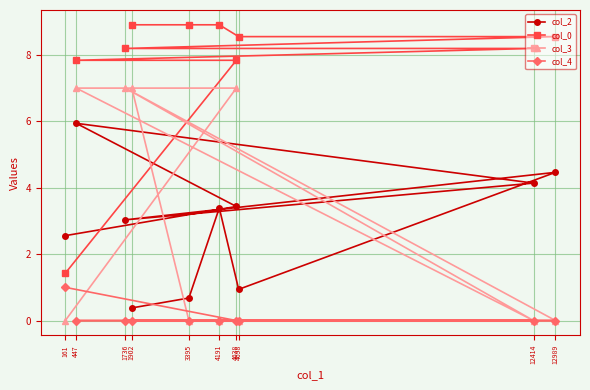

What is the maximum value shown in the chart?

8.9